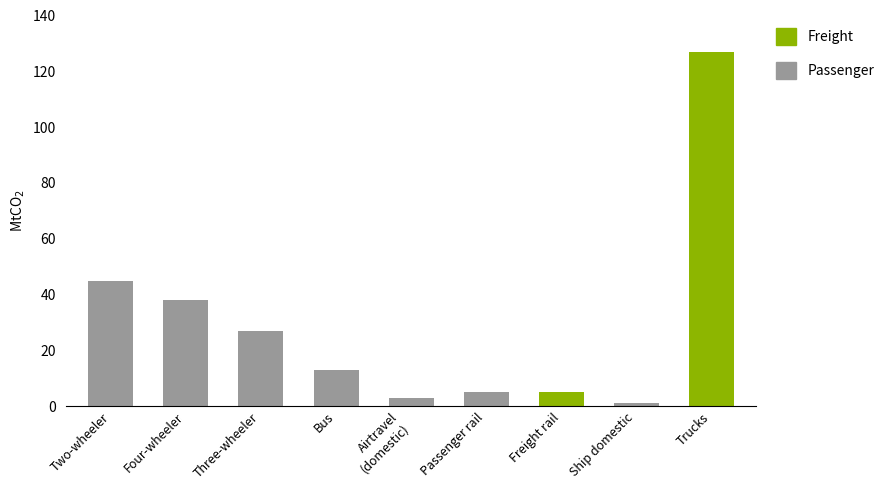

What are all the series names shown in the legend?

Passenger, Freight